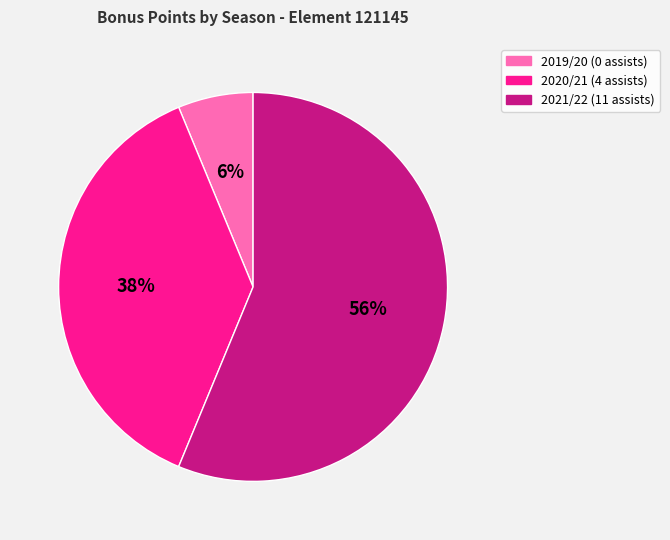

To the nearest percent, what is the difference between the largest and smallest slice percentages?

50%